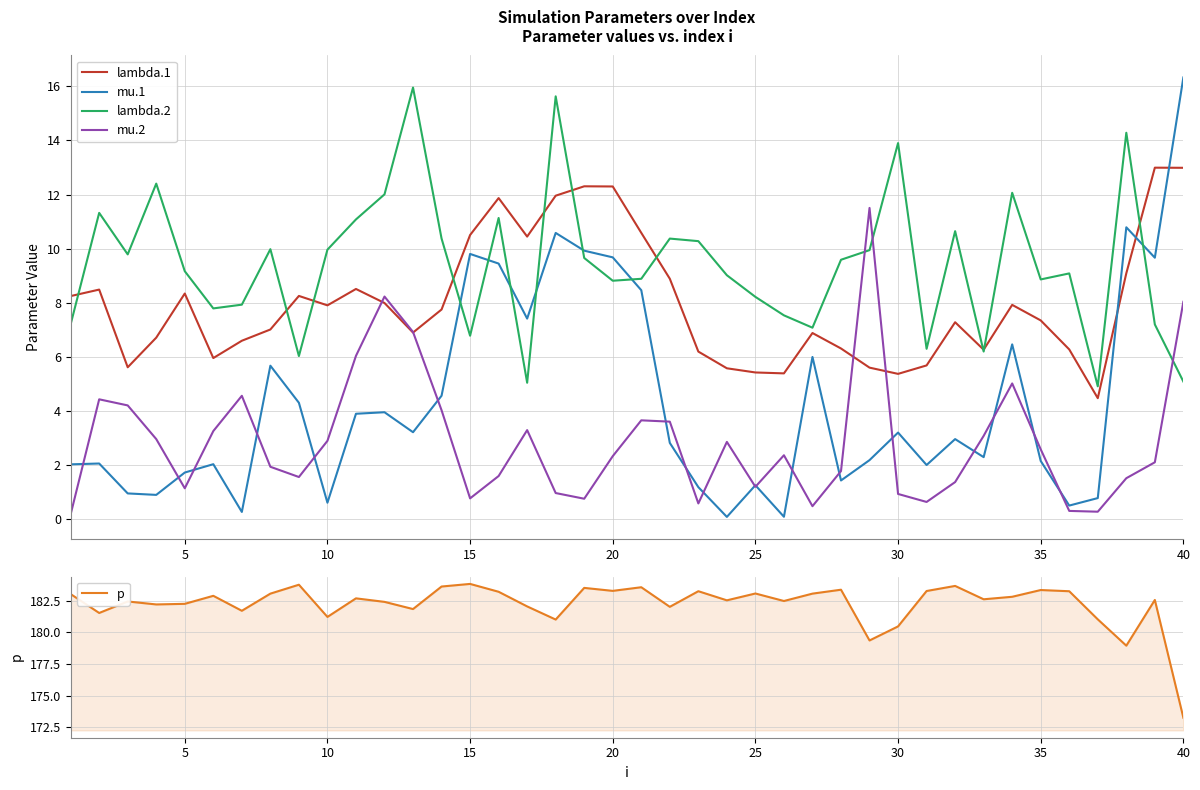

In p, how many points are lower than both neighbors (excluding endpoints)?

13